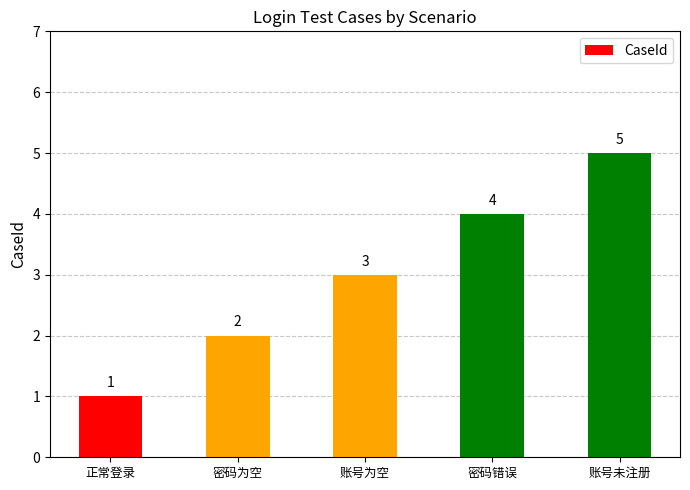

List the labels in order of value, largest first.

账号未注册, 密码错误, 账号为空, 密码为空, 正常登录